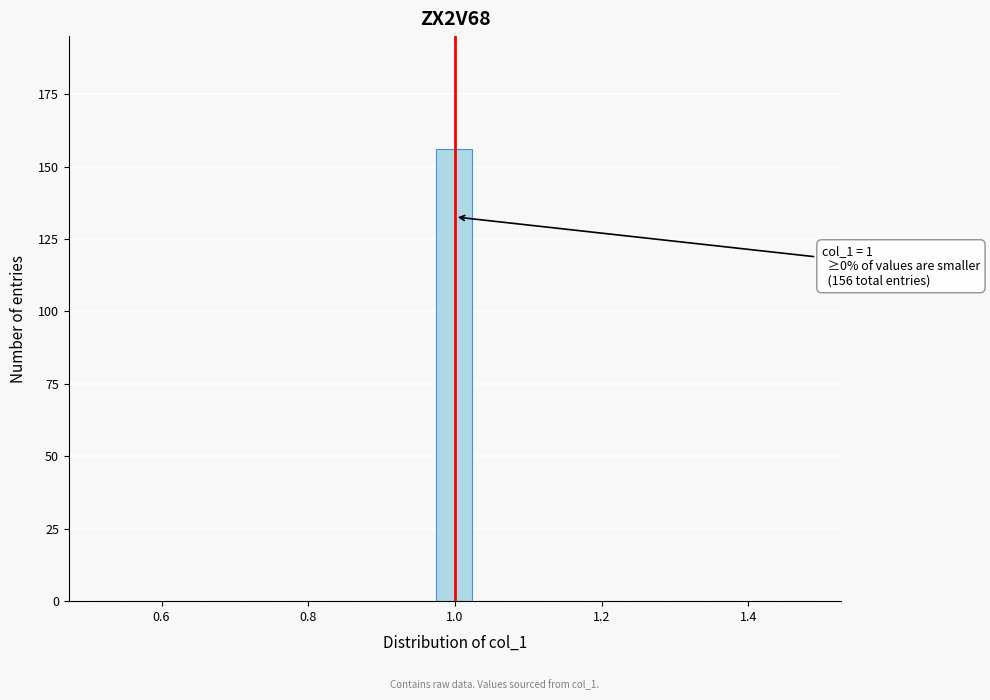

Read against the x-axis, roughly where is the centre of the tallest bar?

1.00